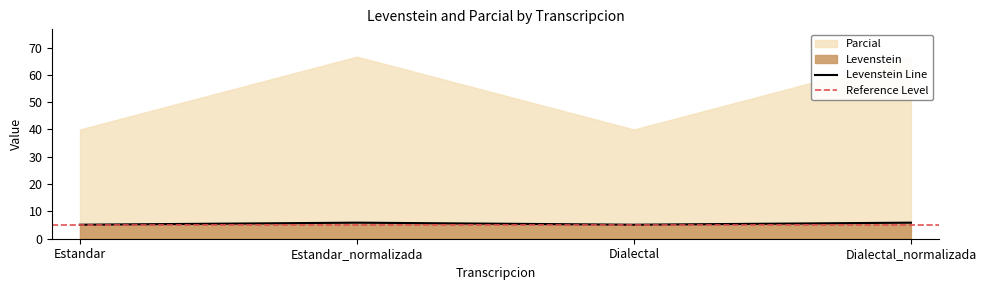

How many interior local peaks (higher than both neighbors) does the data have?

1